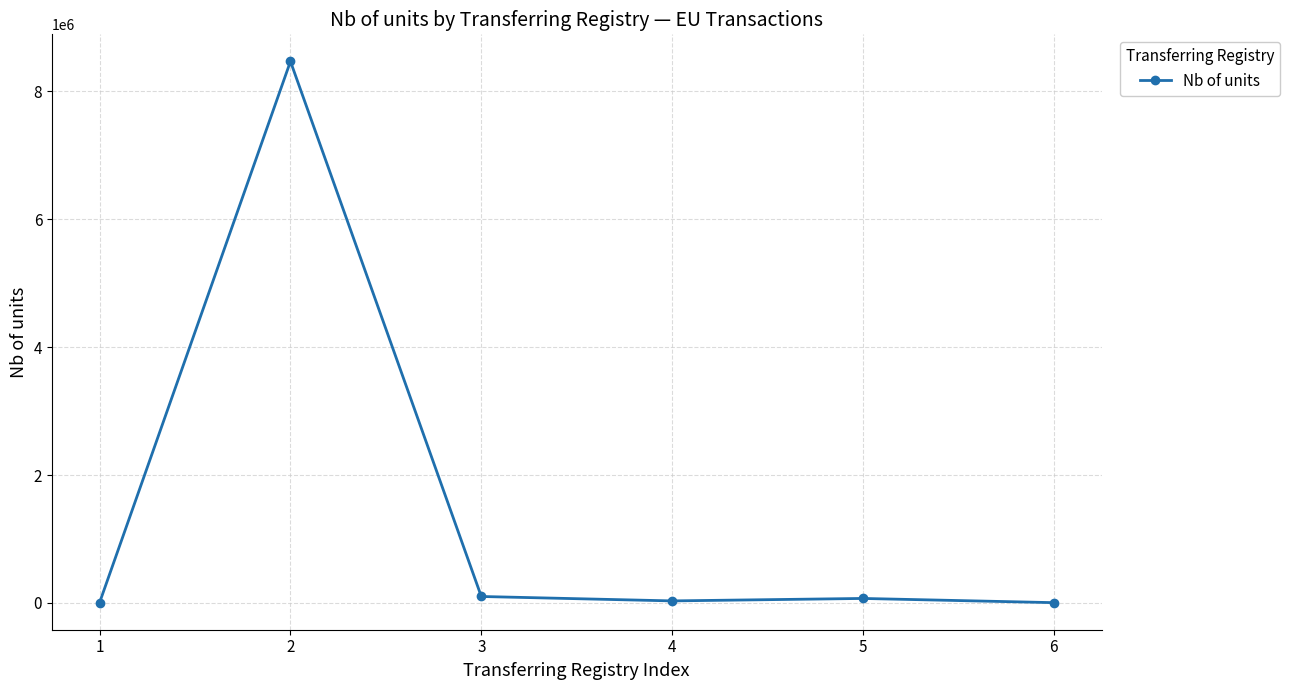

True or false: the data has more than 2 interior local peaks.

False